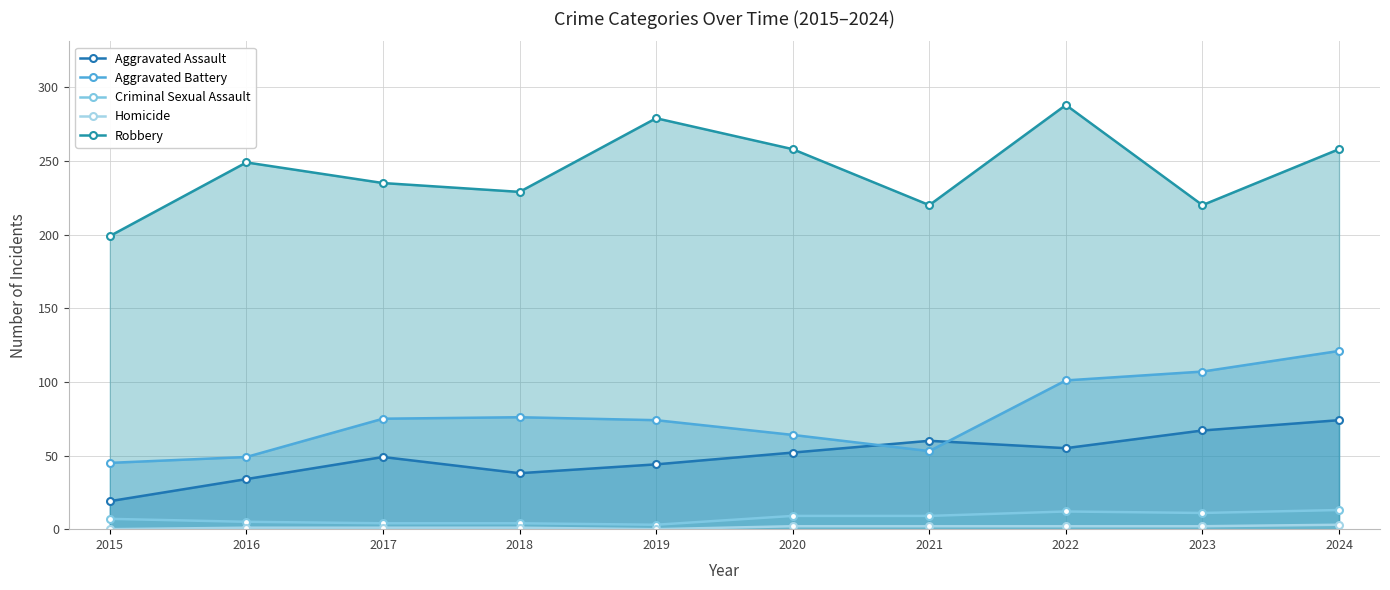

How many data points in Robbery are above 249?

4